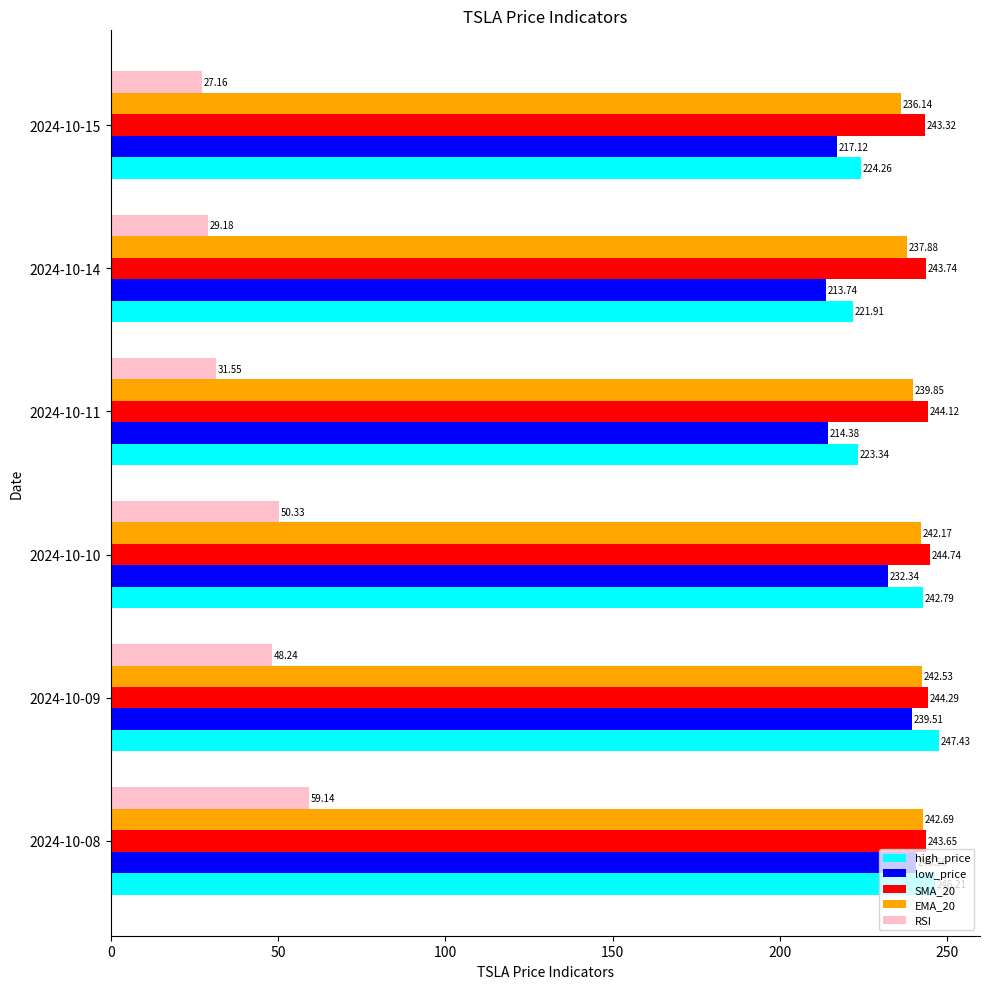

List the series in order of their peak value, lowest first.

RSI, low_price, EMA_20, SMA_20, high_price